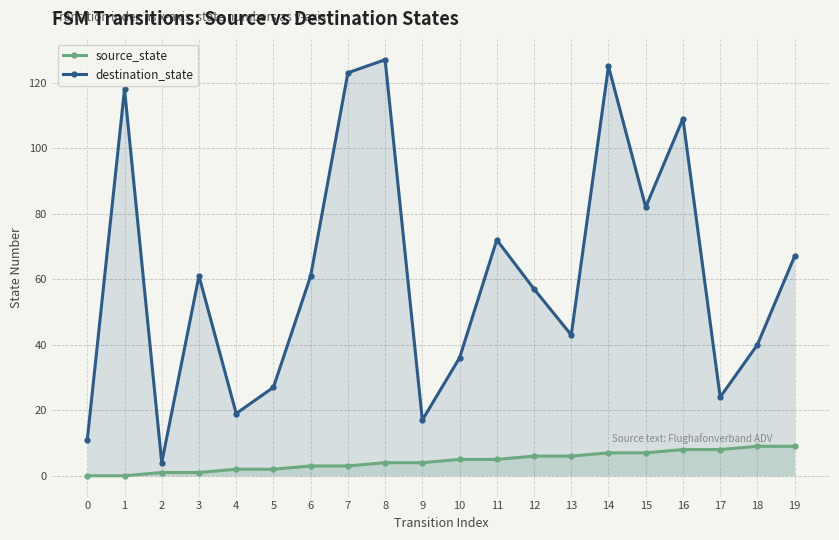

How many data points in destination_state are less than 61?

10